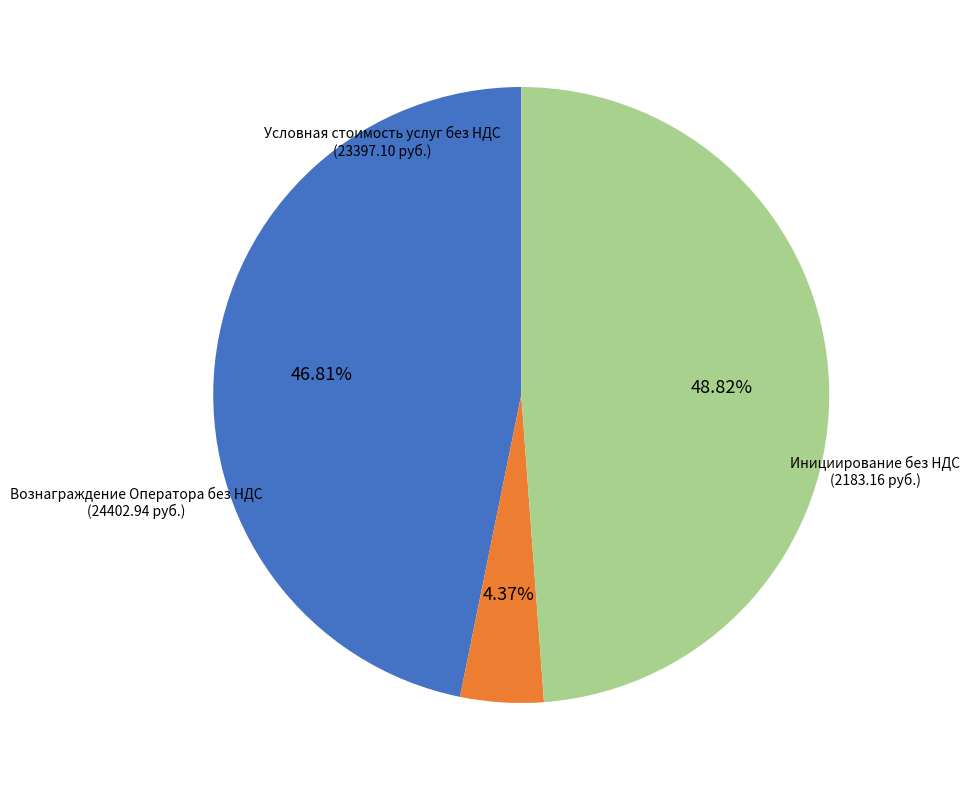

What portion of the pie excludes Вознаграждение Оператора без НДС?

51.2%